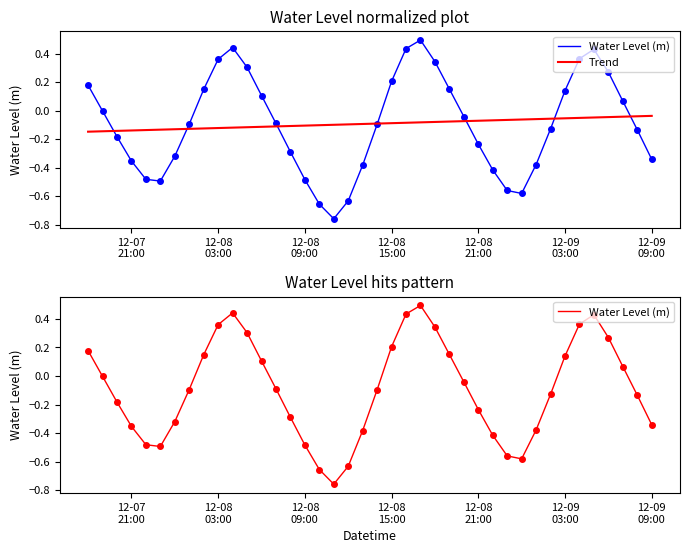

At how many categories does at least one series exceed 0?

16